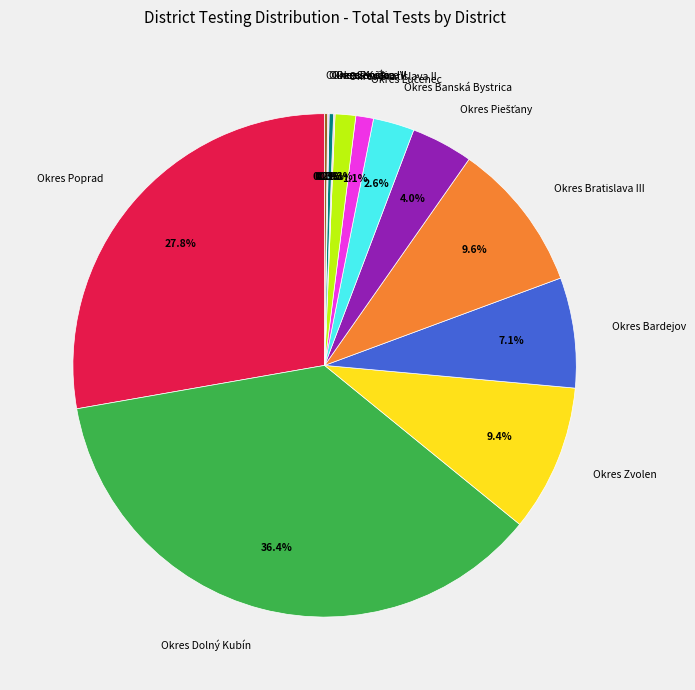

Which slice is the largest?

Okres Dolný Kubín